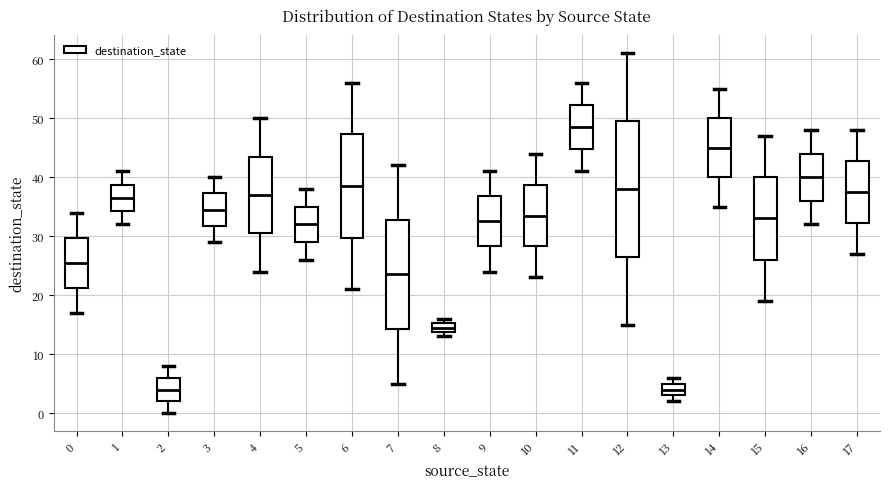

Reading left to right, transcribe this box plot: for each box, give where its median line is, the range the box spans, and where its two whiskers end, as read against the y-axis. The values are not printed on the chart, so give them approximately, as read against the axis.

0: median 26, box 21 to 30, whiskers 17 to 34
1: median 37, box 34 to 39, whiskers 32 to 41
2: median 4, box 2 to 6, whiskers 0 to 8
3: median 35, box 32 to 37, whiskers 29 to 40
4: median 37, box 31 to 44, whiskers 24 to 50
5: median 32, box 29 to 35, whiskers 26 to 38
6: median 39, box 30 to 47, whiskers 21 to 56
7: median 24, box 14 to 33, whiskers 5 to 42
8: median 15 (inside the box), box 14 to 15, whiskers 13 to 16
9: median 33, box 28 to 37, whiskers 24 to 41
10: median 34, box 28 to 39, whiskers 23 to 44
11: median 49, box 45 to 52, whiskers 41 to 56
12: median 38, box 27 to 50, whiskers 15 to 61
13: median 4, box 3 to 5, whiskers 2 to 6
14: median 45, box 40 to 50, whiskers 35 to 55
15: median 33, box 26 to 40, whiskers 19 to 47
16: median 40, box 36 to 44, whiskers 32 to 48
17: median 38, box 32 to 43, whiskers 27 to 48